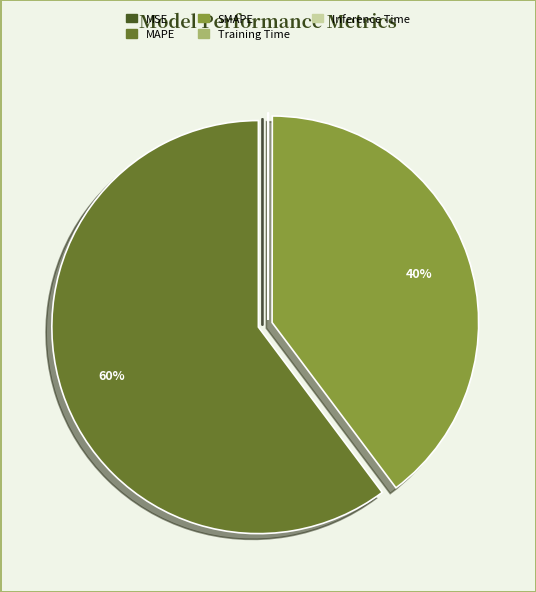

Is there any slice that represents more than half of the pie?

Yes